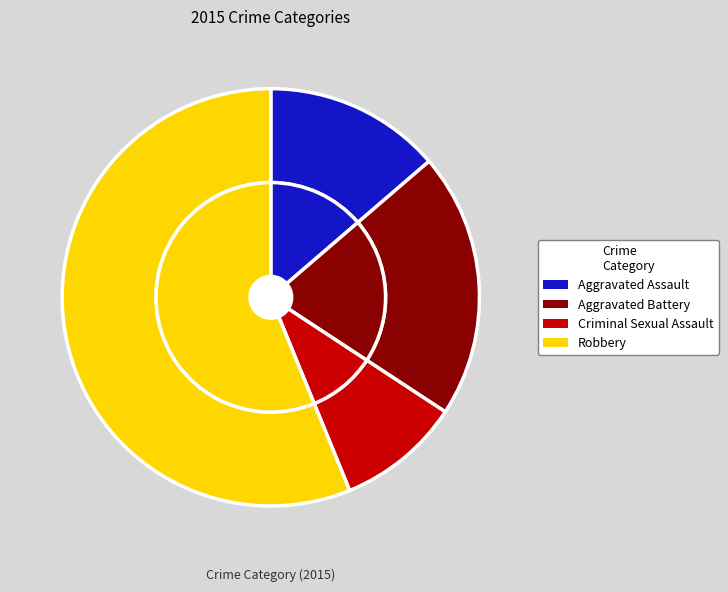

What is the ratio of the value at Criminal Sexual Assault to the value at Aggravated Battery?

0.5